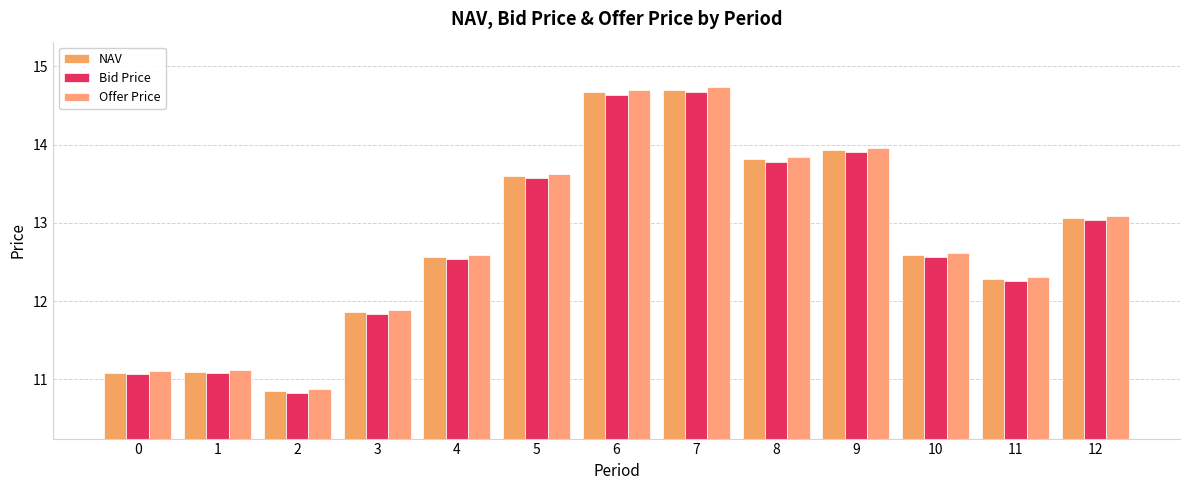

Rank the categories by NAV value from lowest to highest.

2, 0, 1, 3, 11, 4, 10, 12, 5, 8, 9, 6, 7